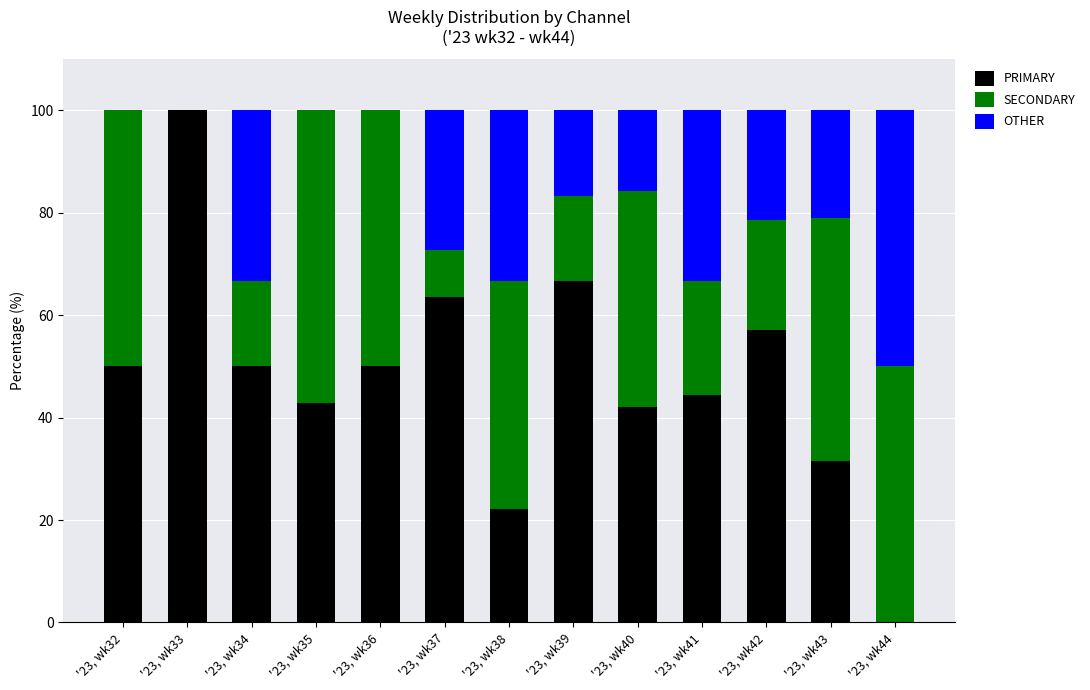

What is the total value across all series at '23, wk37?

100.0